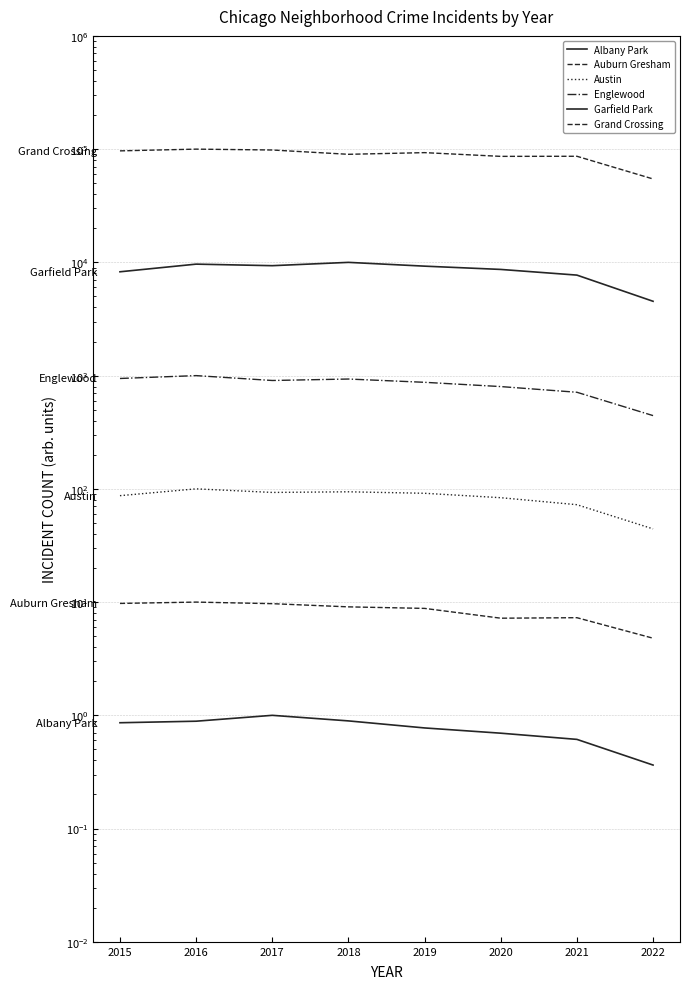

What is the value of the Auburn Gresham point at the 8th from the left?

4.8